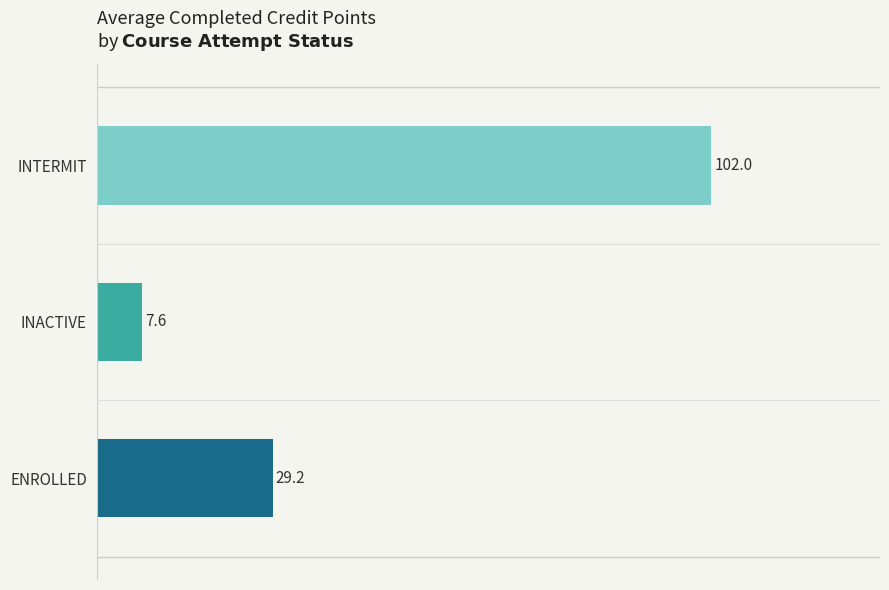

Rank the categories by value from highest to lowest.

INTERMIT, ENROLLED, INACTIVE